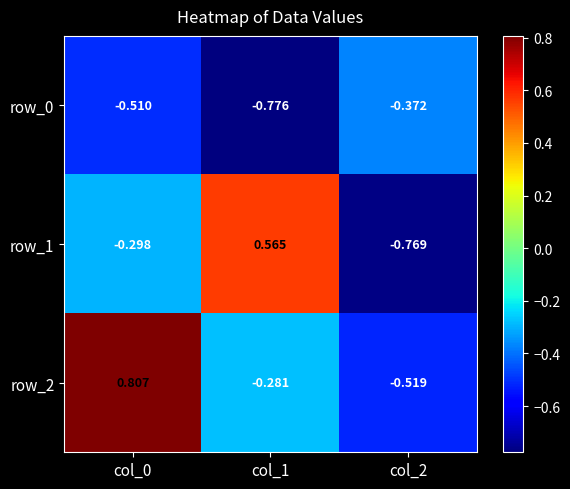

At which category does the chart reach its minimum across all series?

col_1